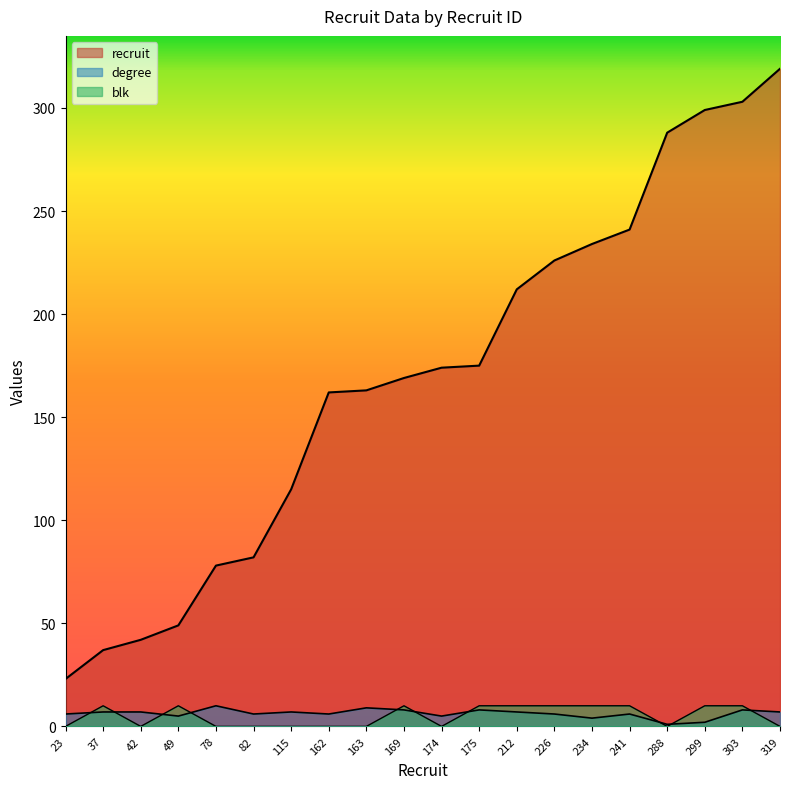

List the labels in order of degree value, largest first.

78, 163, 169, 175, 303, 37, 42, 115, 212, 319, 23, 82, 162, 226, 241, 49, 174, 234, 299, 288